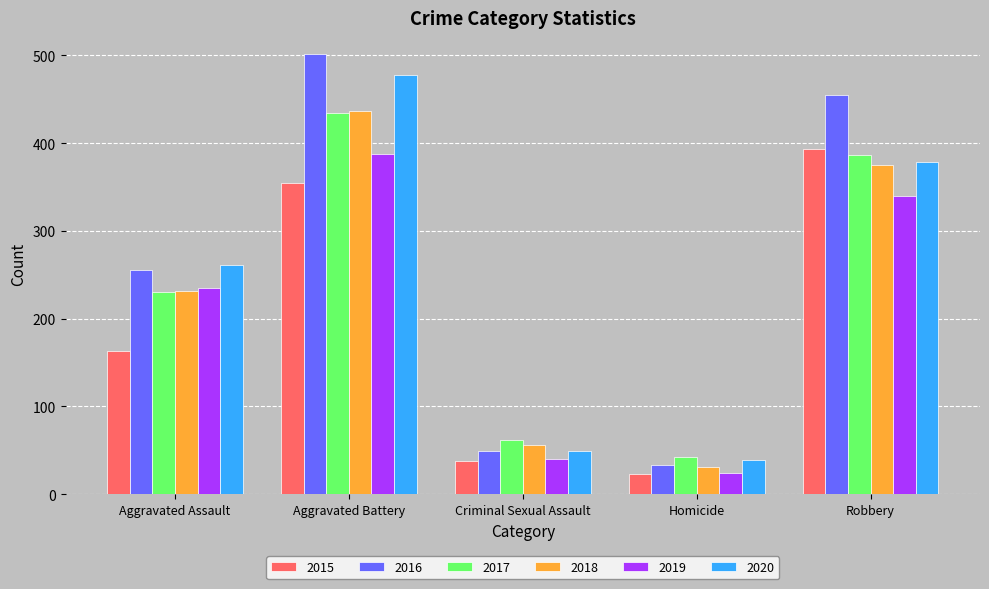

What is the maximum value shown in the chart?

501